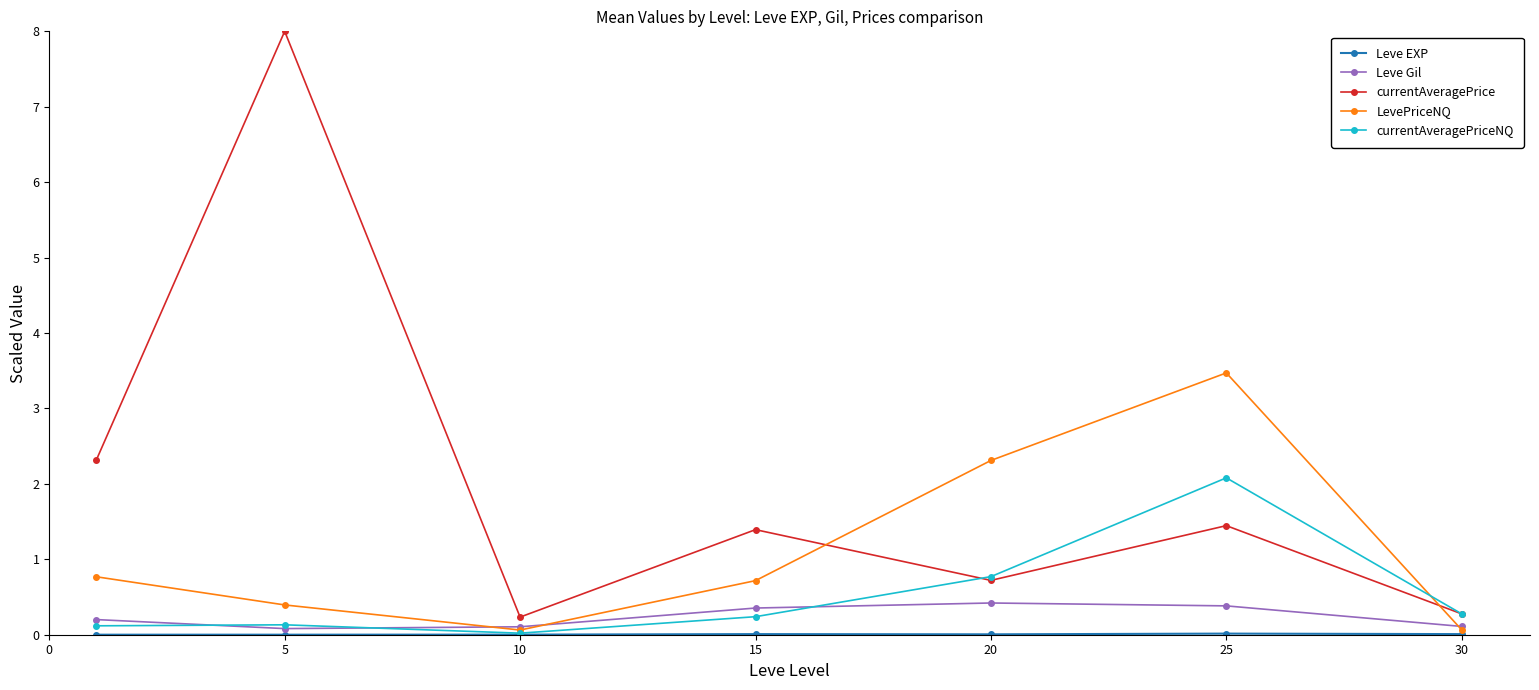

True or false: currentAveragePriceNQ has more than 0 points higher than both neighbors.

True